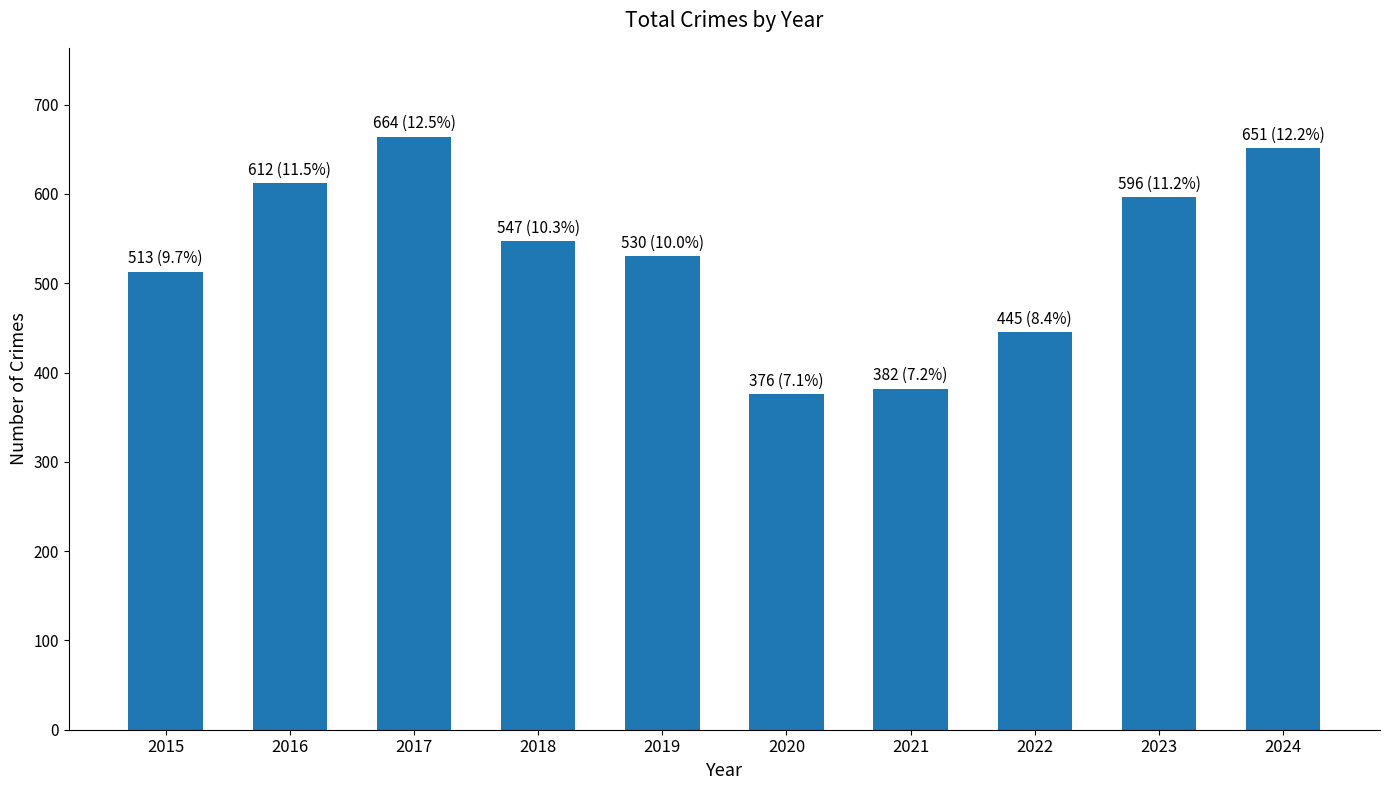

What is the average value?

532